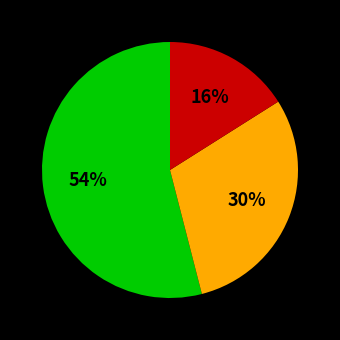

To the nearest percent, what is the difference between the largest and smallest slice percentages?

38%